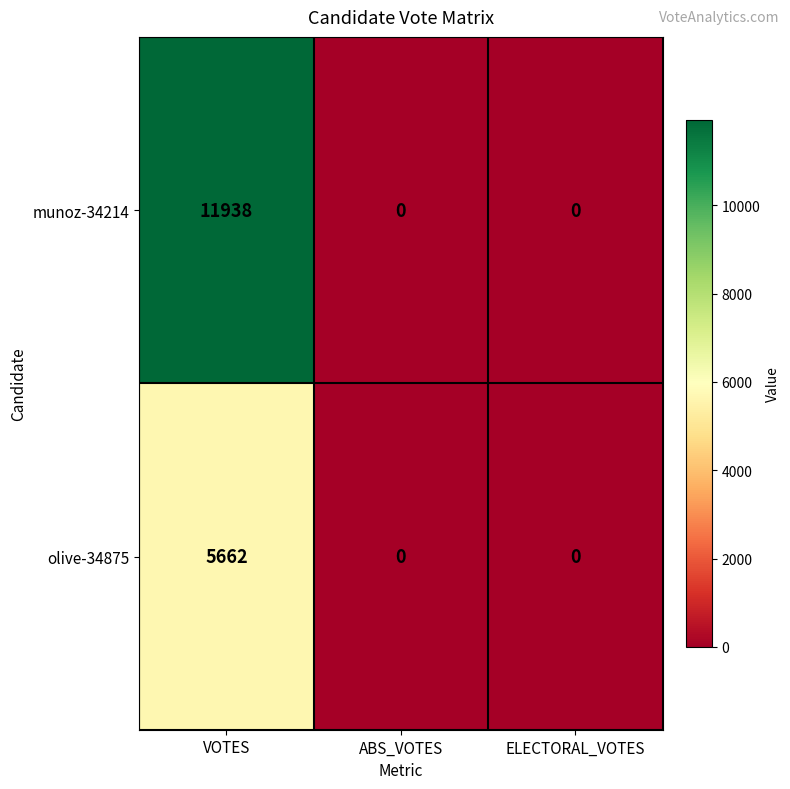

What is the greatest value displayed?

11938